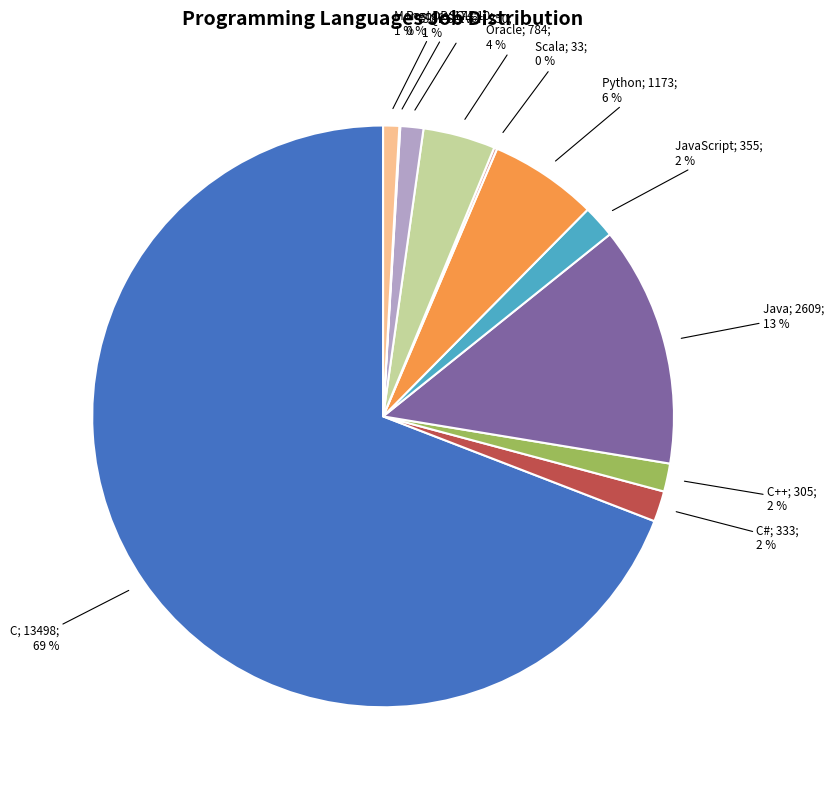

Does any single category account for the majority?

Yes